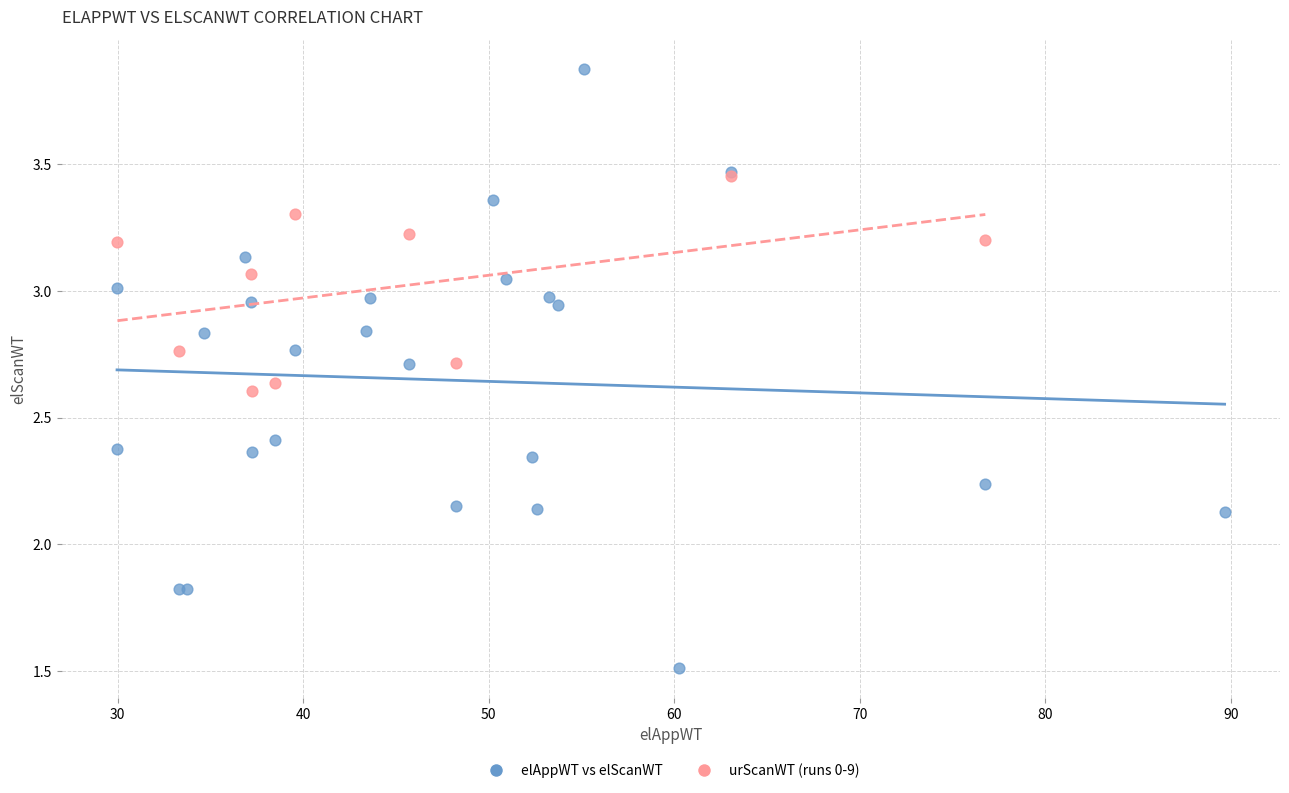

Which series contains the highest Y value?

elAppWT vs elScanWT